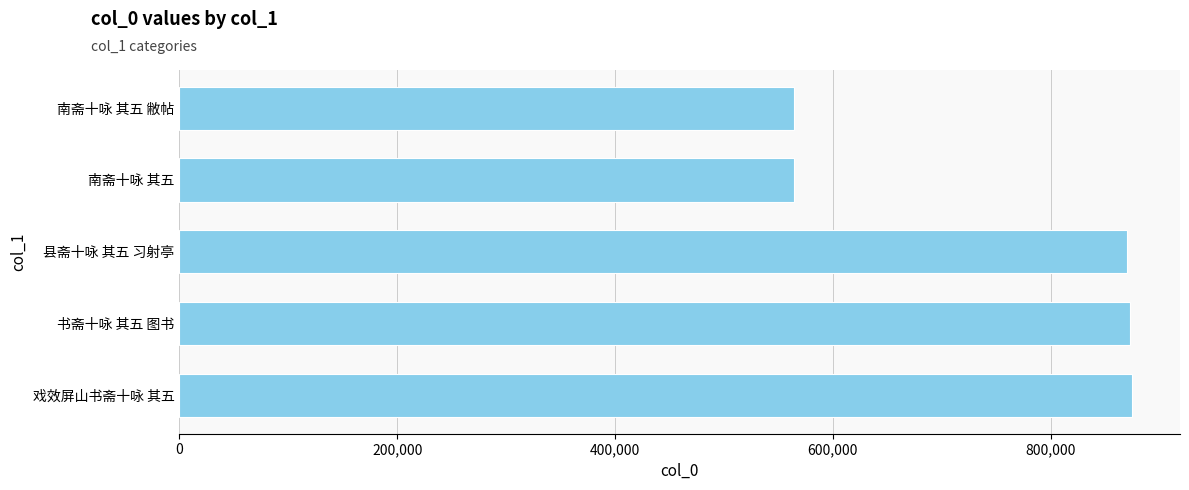

What value does the data have at 南斋十咏 其五 敝帖?

564152